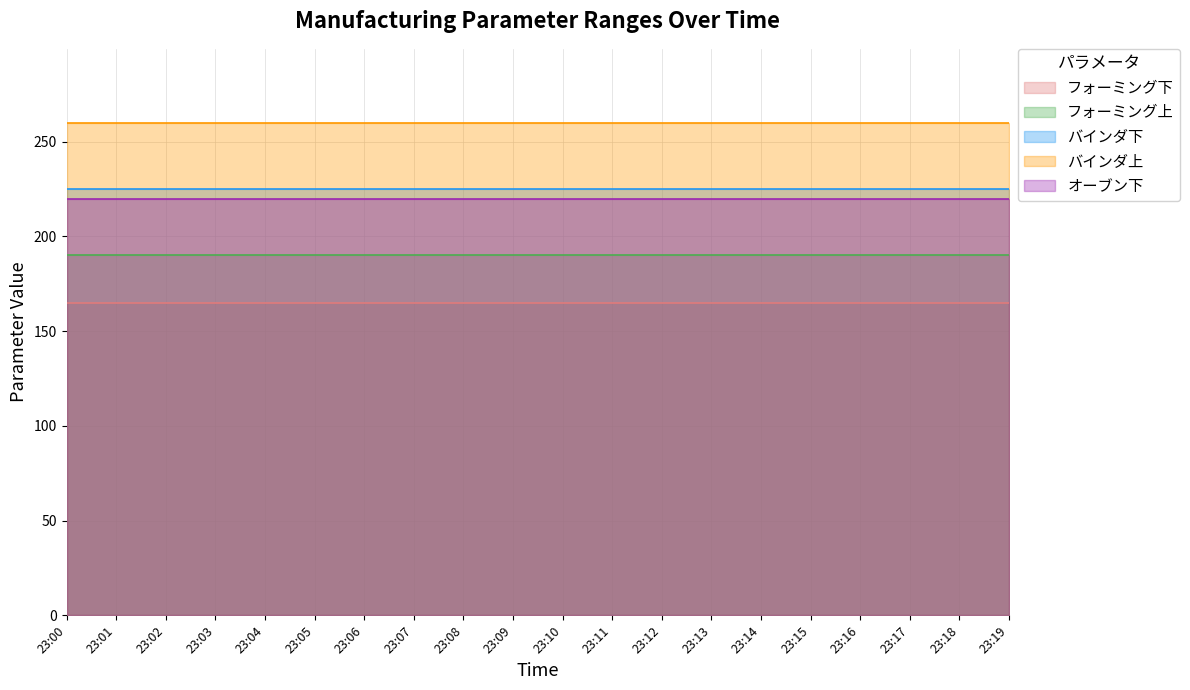

What is the minimum value shown in the chart?

165